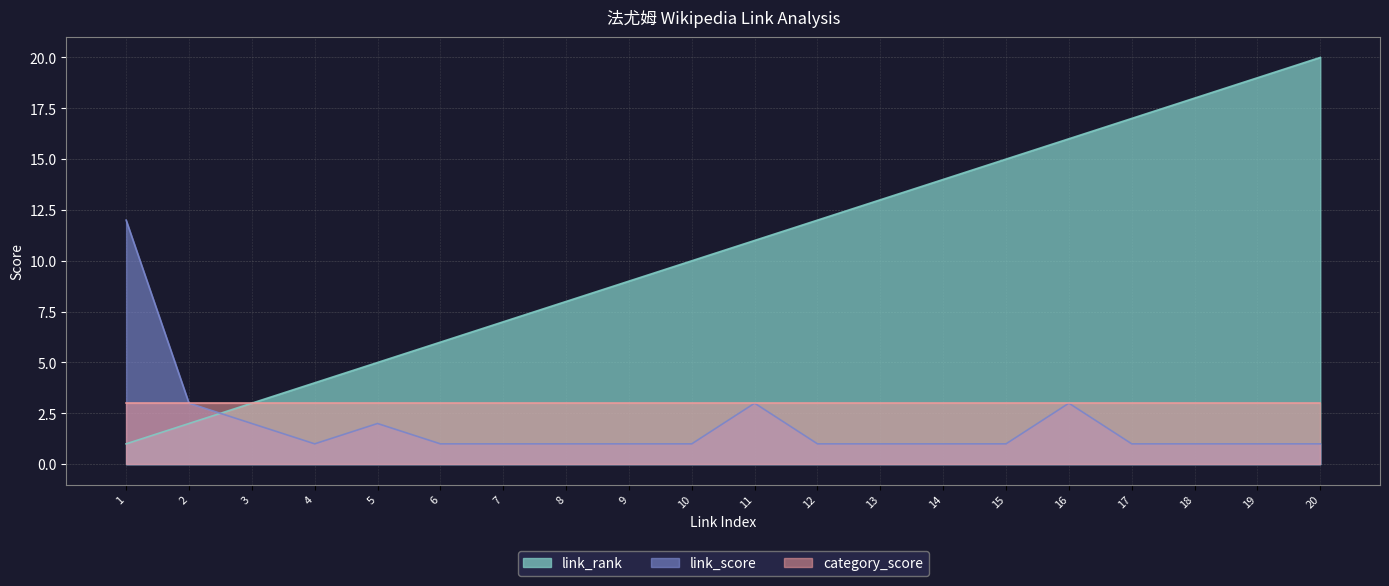

How many categories are shown in the chart?

20